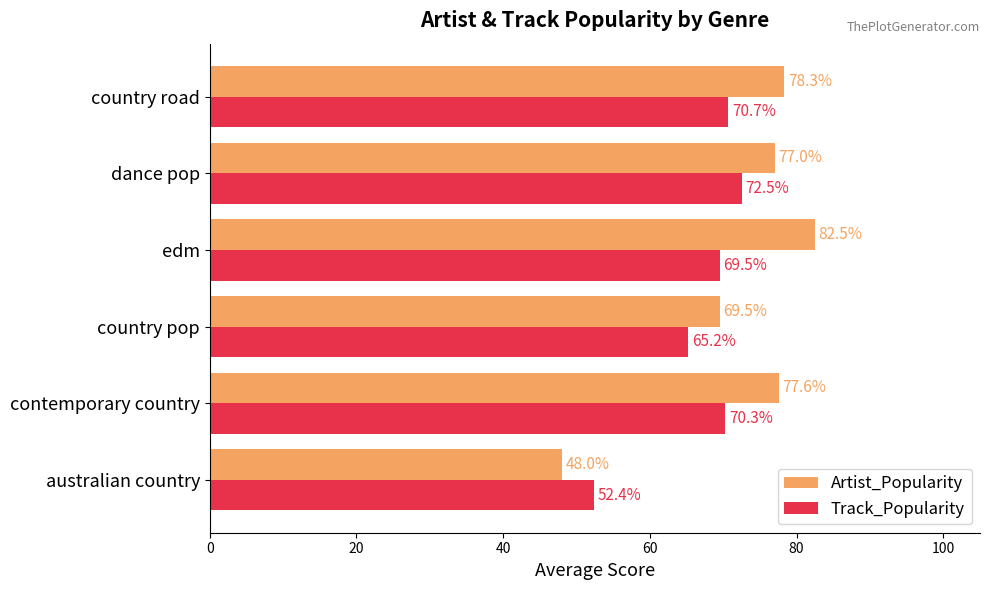

List the series in order of their overall mean, highest first.

Artist_Popularity, Track_Popularity